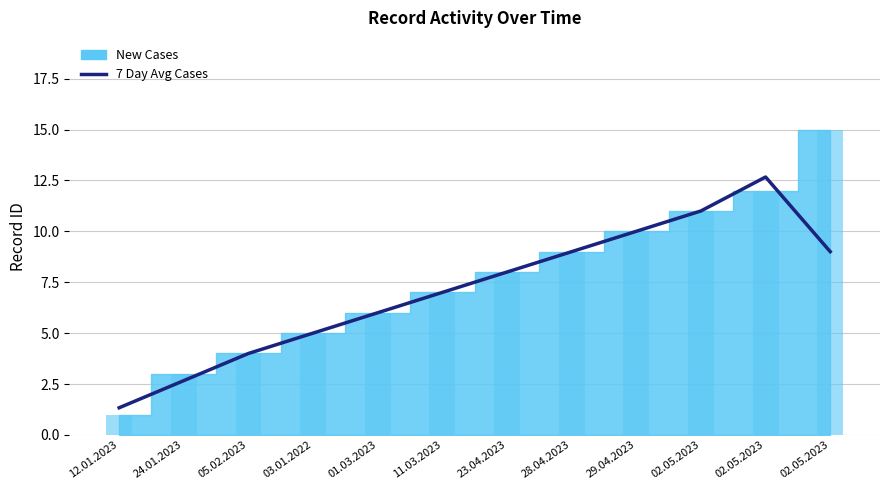

What is the maximum value shown in the chart?

12.7